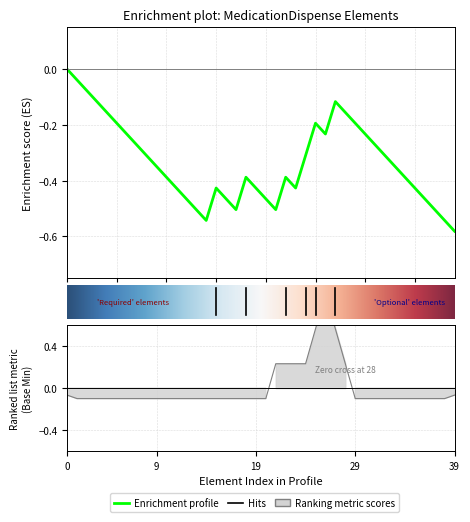

How many categories are shown in the chart?

40